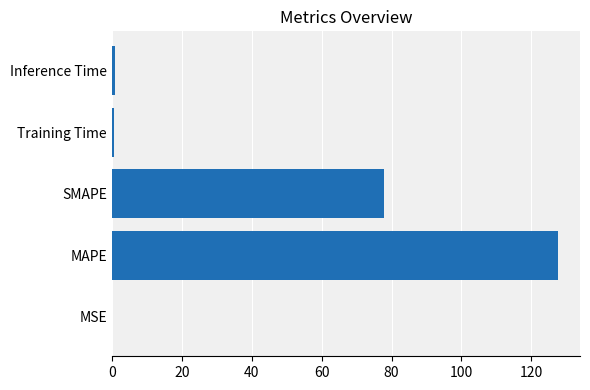

Which has a higher value, Inference Time or MAPE?

MAPE